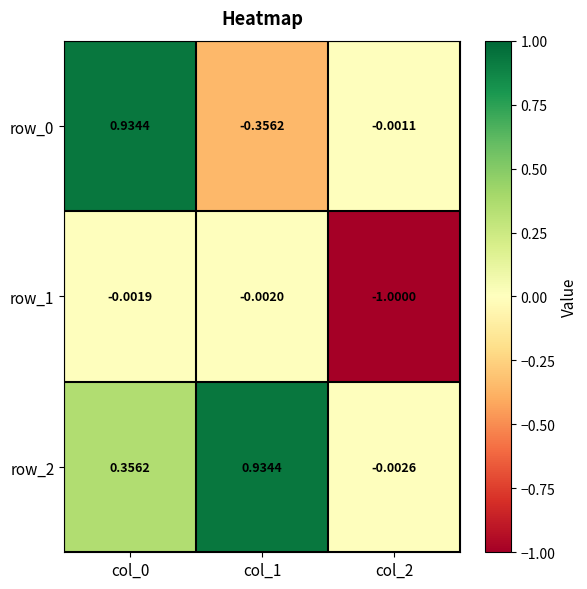

Is the value of row_2 at col_2 greater than the value of row_0 at col_0?

No